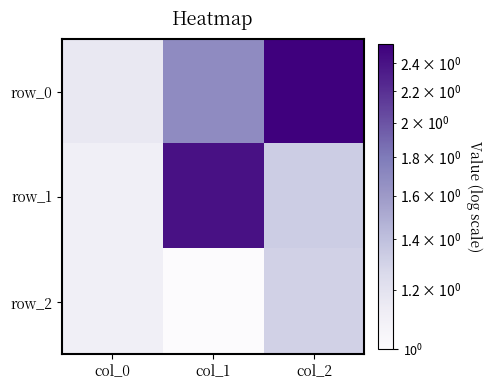

What is the sum of the row_0 values at col_2 and col_1?

4.2